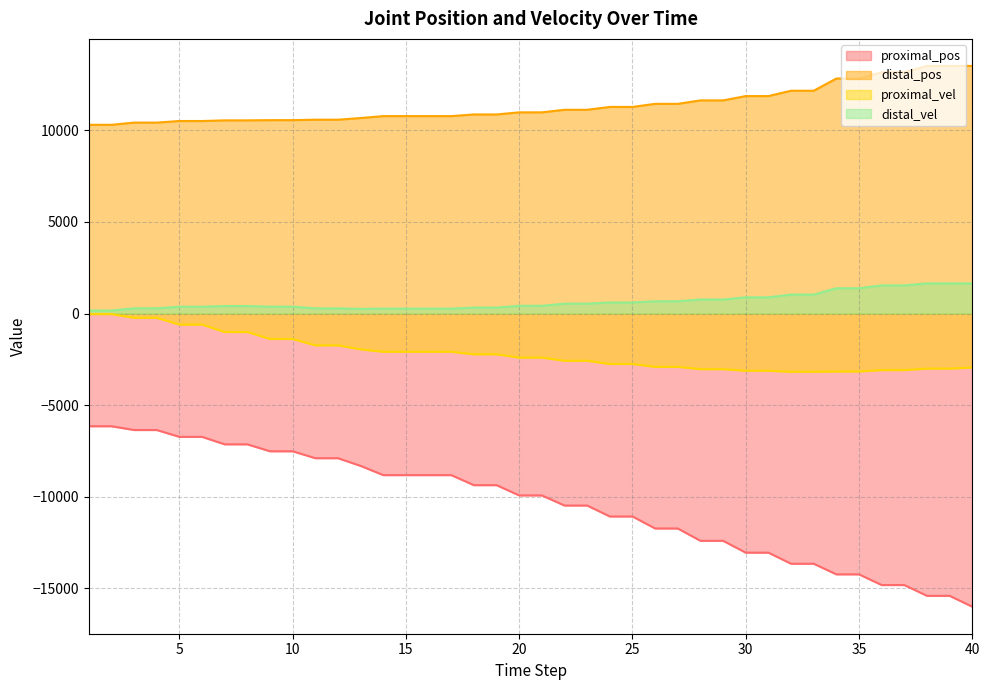

At which label is distal_pos closest to 11908?

30